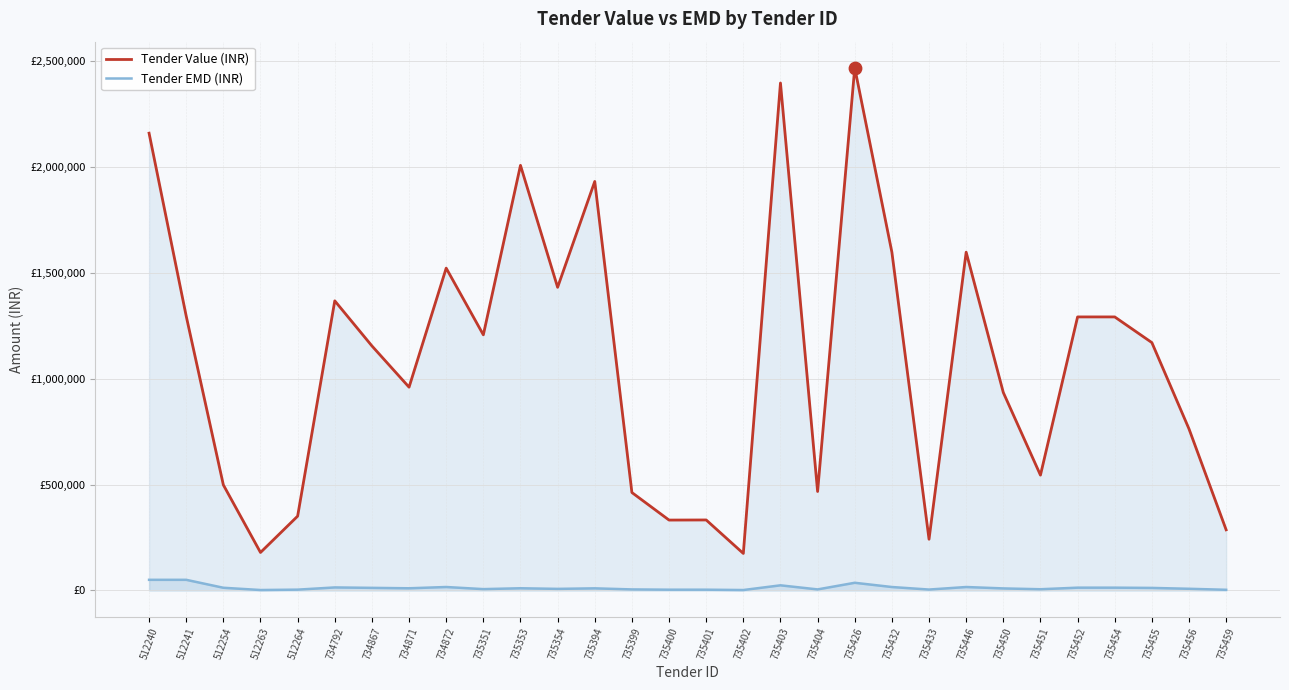

Which series has the largest total across all categories?

Tender Value (INR)